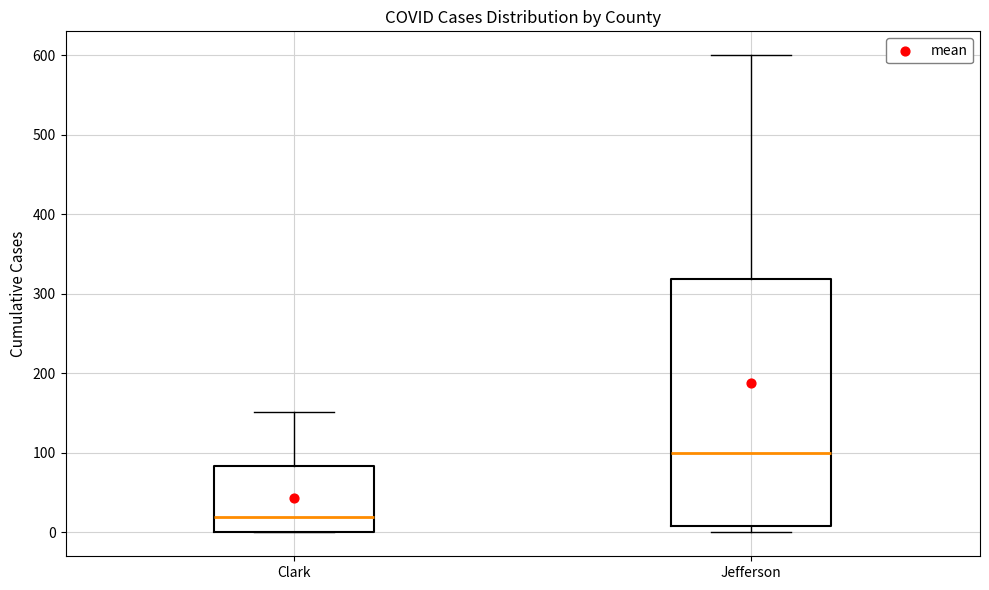

Reading left to right, transcribe this box plot: for each box, give where its median line is, the range the box spans, and where its two whiskers end, as read against the y-axis. The values are not printed on the chart, so give them approximately, as read against the axis.

Clark: median 20, box 0 to 80, whiskers 0 to 150
Jefferson: median 100, box 10 to 320, whiskers 0 to 600